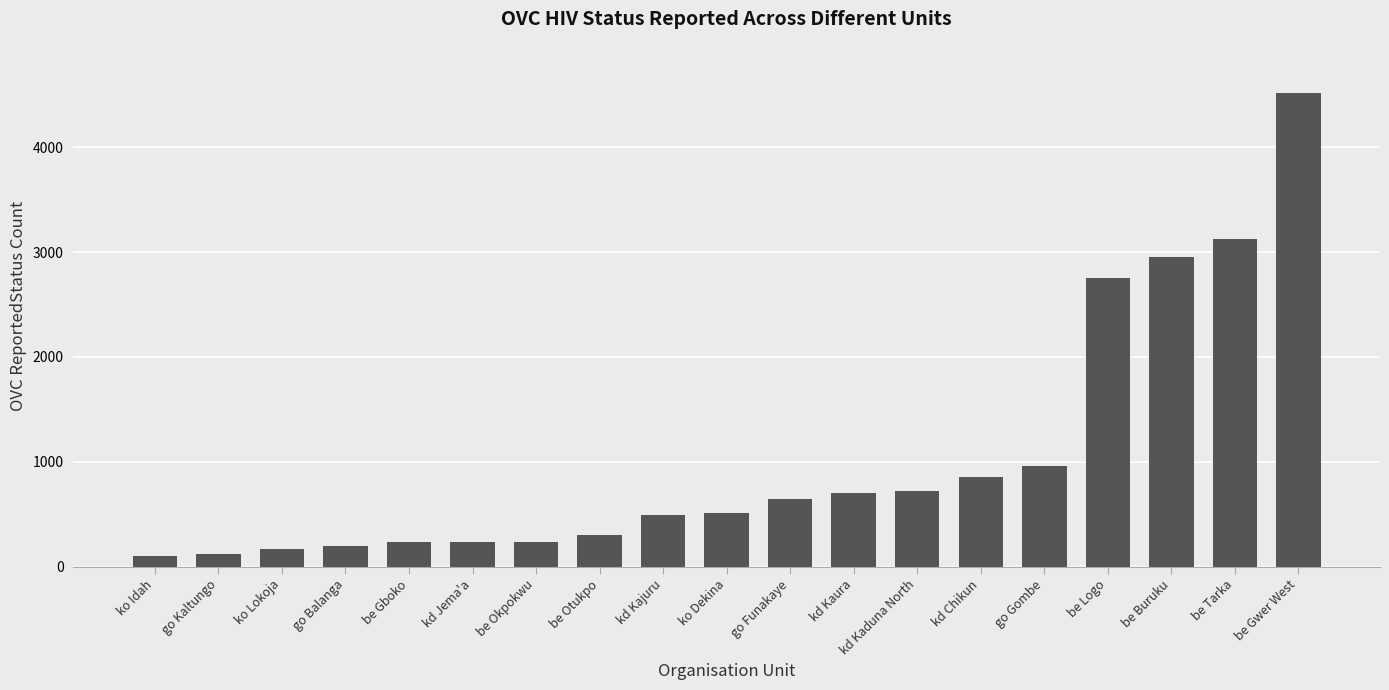

What is the change in value from be Otukpo to be Tarka?

+2823